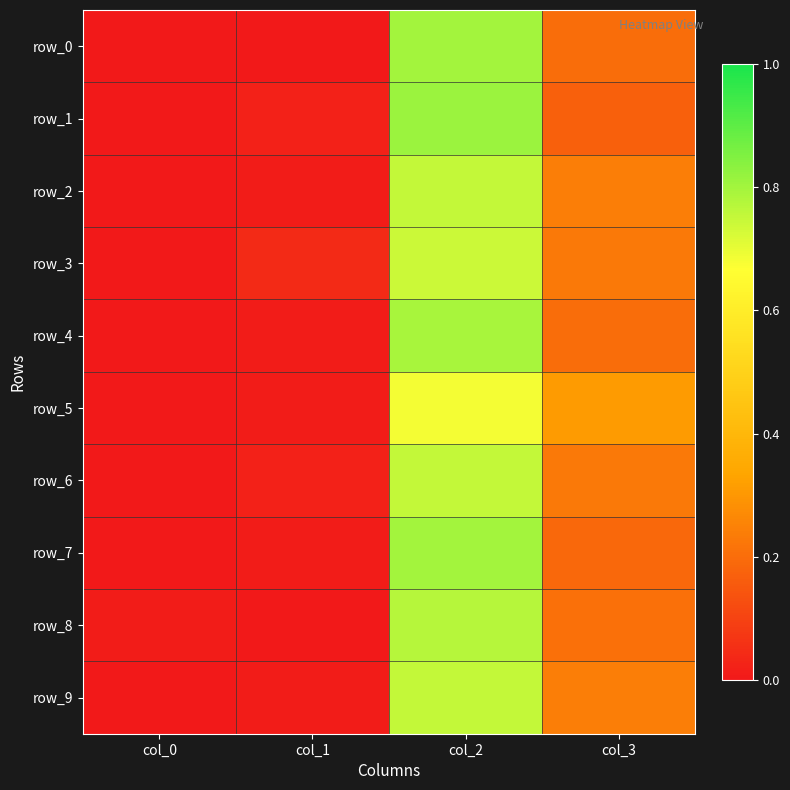

Which label corresponds to the largest value in the chart?

col_2